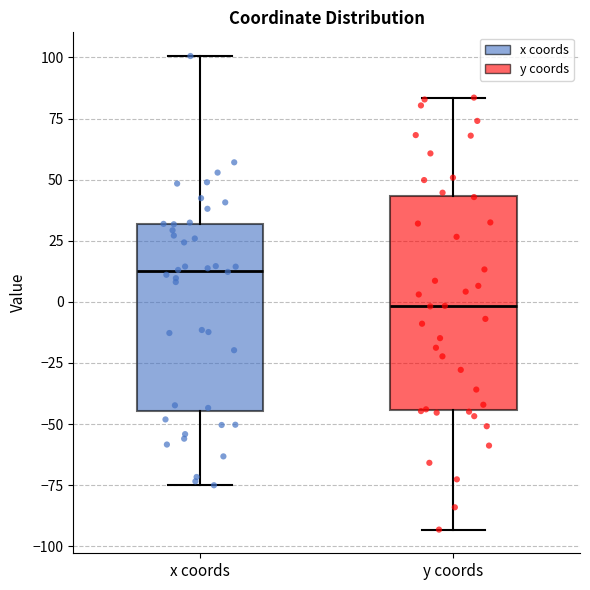

Reading left to right, transcribe this box plot: for each box, give where its median line is, the range the box spans, and where its two whiskers end, as read against the y-axis. The values are not printed on the chart, so give them approximately, as read against the axis.

x coords: median 15, box -45 to 30, whiskers -75 to 100
y coords: median 0, box -45 to 45, whiskers -95 to 85